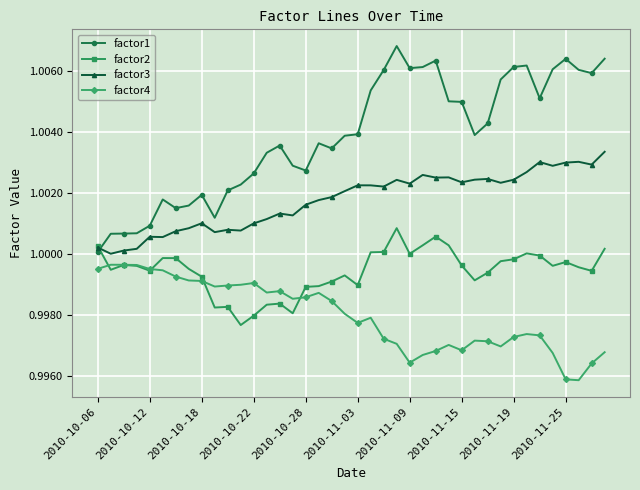

True or false: factor3 has more than 2 interior local peaks.

True